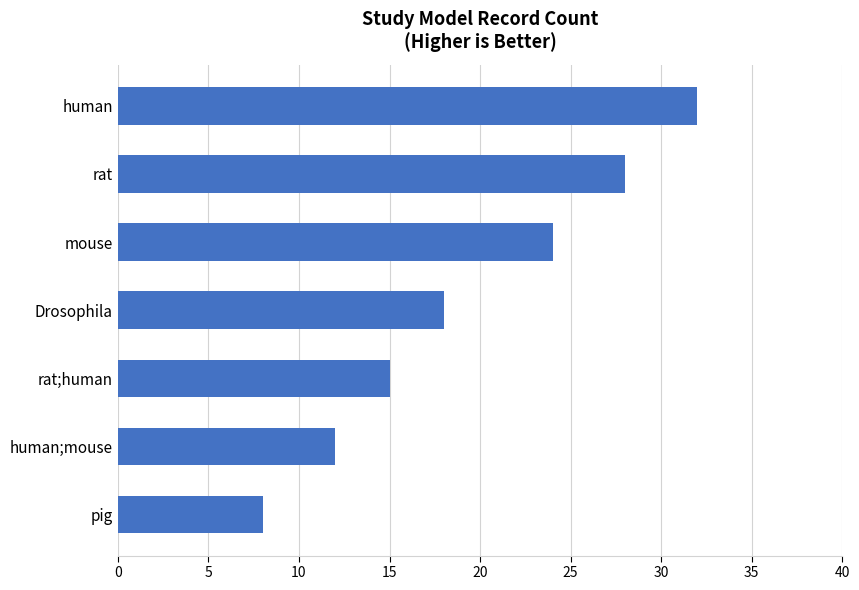

Which label corresponds to the smallest value in the chart?

pig